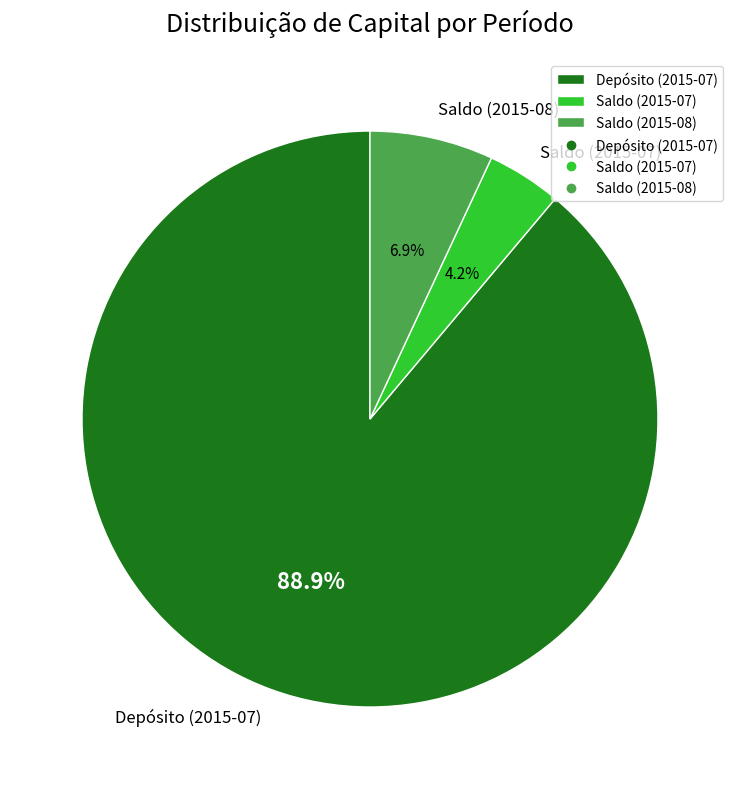

Is it true that Depósito (2015-07) is 89% of the pie?

True